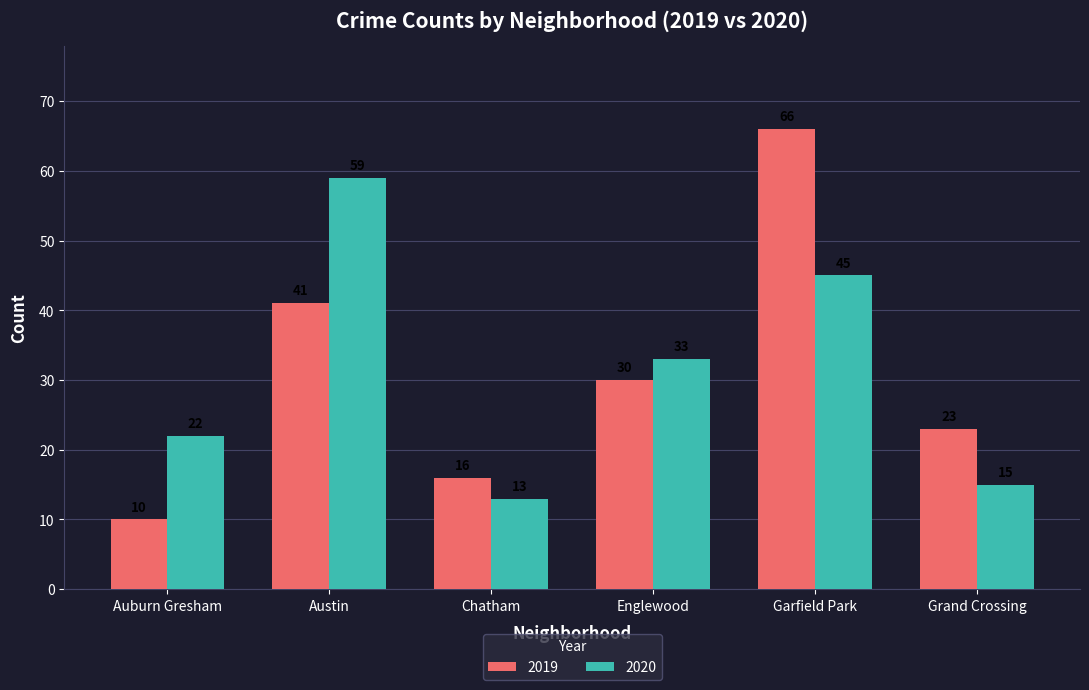

Reading left to right, extract all data points from this chart.

2019: 10	41	16	30	66	23
2020: 22	59	13	33	45	15